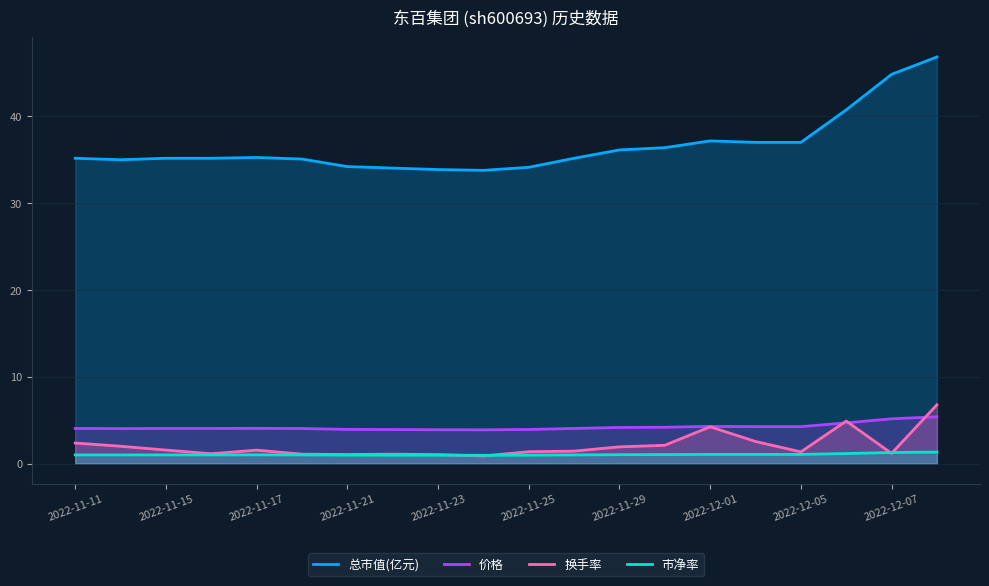

True or false: 价格 and 总市值(亿元) cross at least once.

False